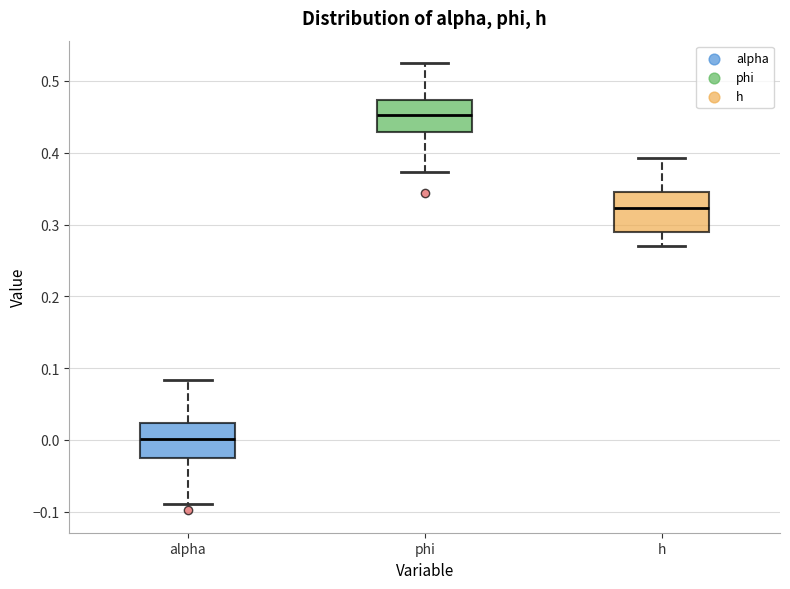

Which box's median line is the highest?

phi